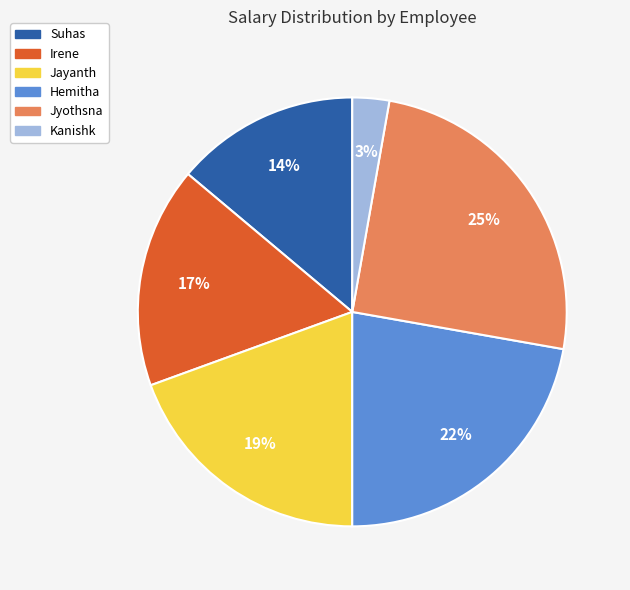

Do Jayanth and Irene together represent more than half of the pie?

No